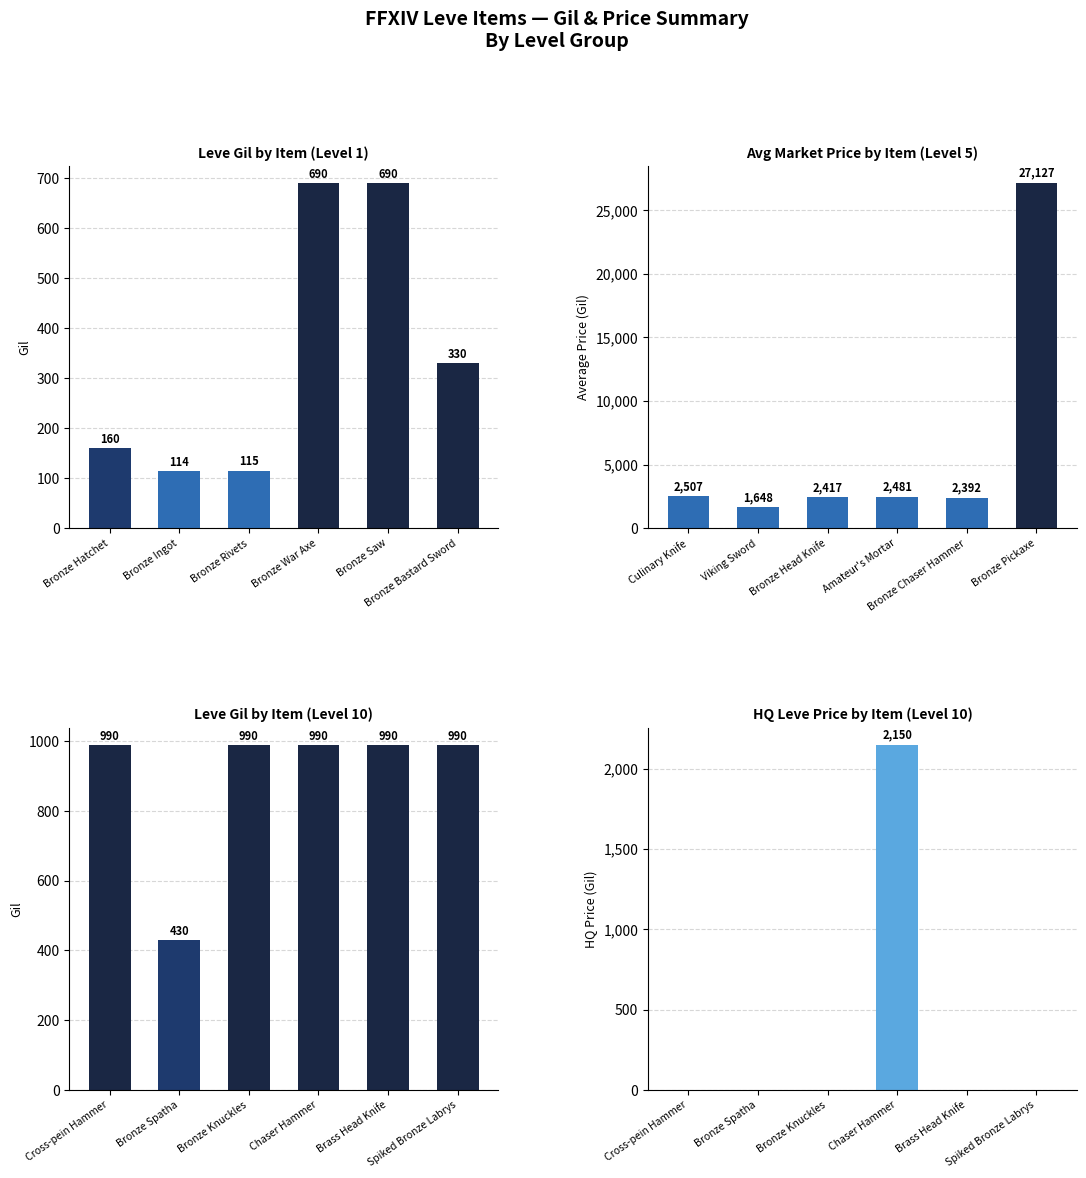

Are the bars horizontal?

No